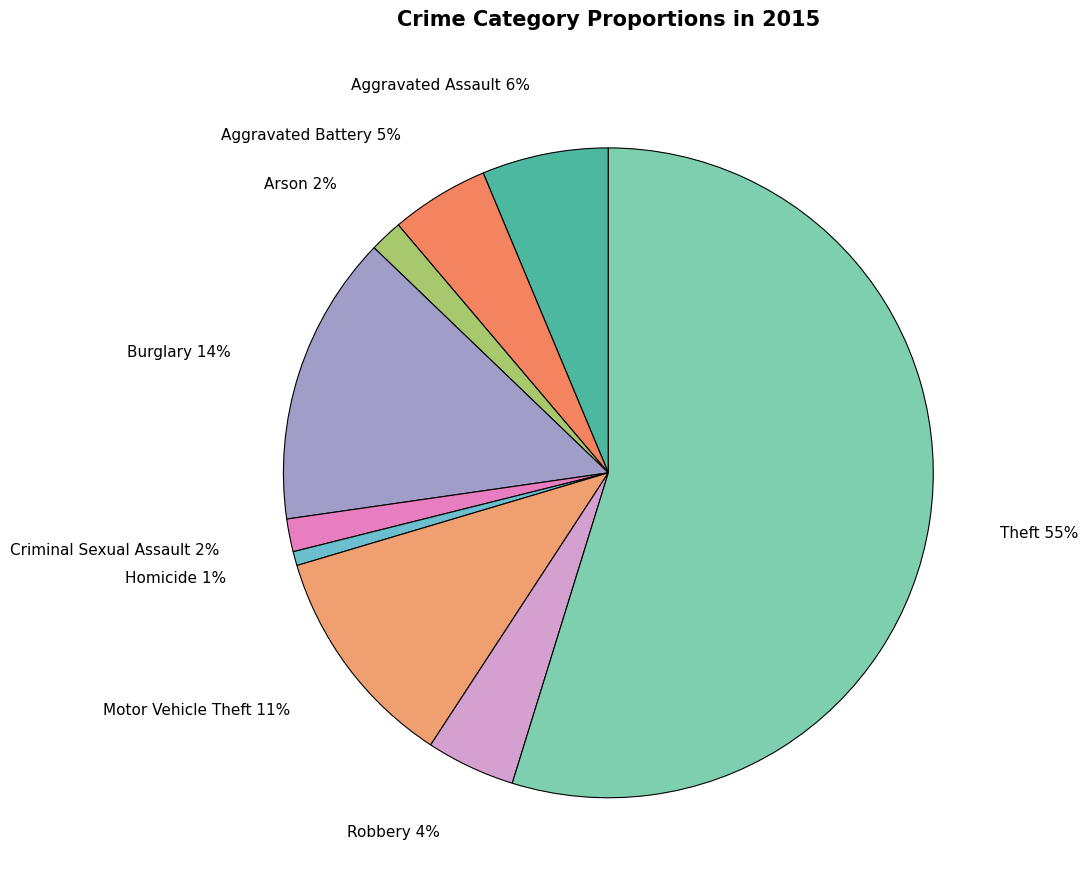

Count the number of slices in the pie.

9